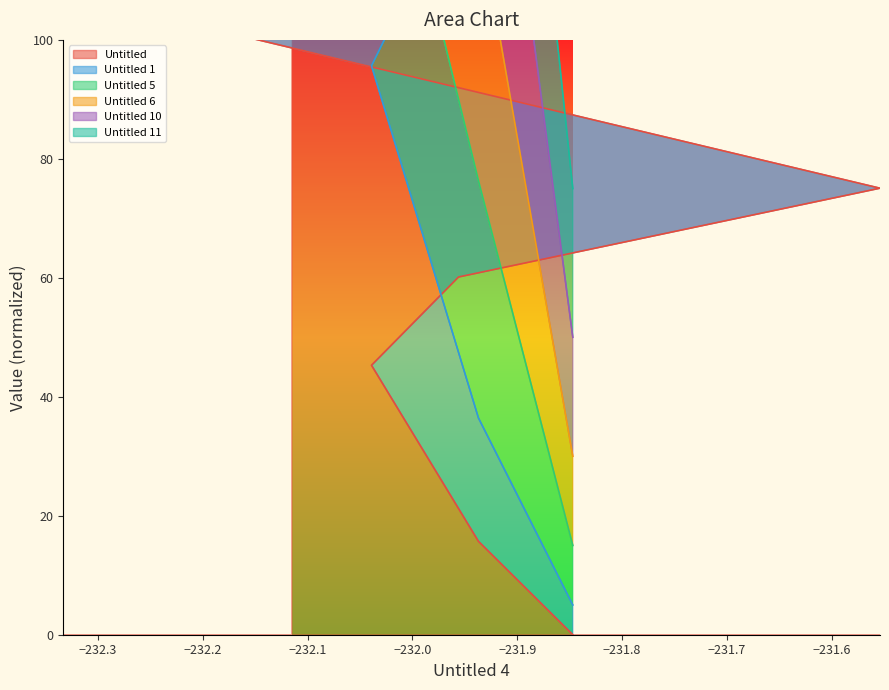

True or false: Untitled 5 and Untitled intersect in this chart.

False